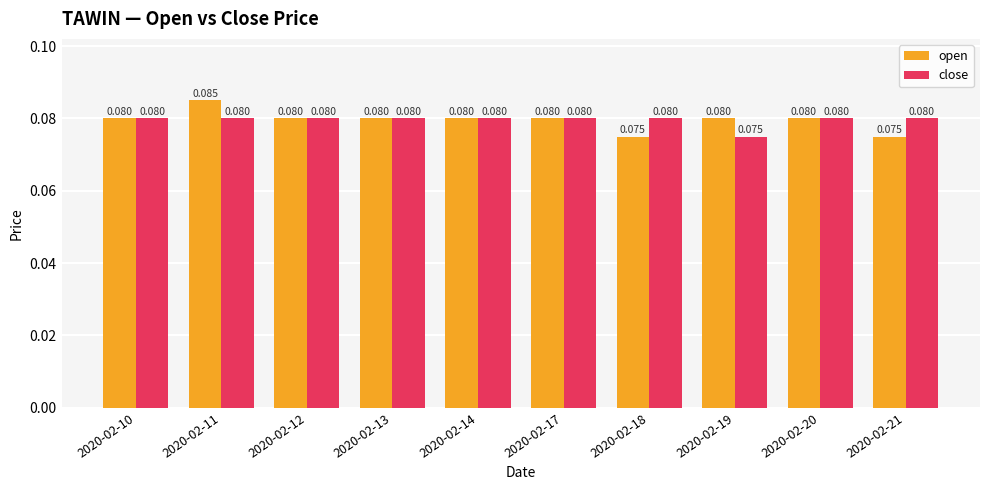

List the series in order of their peak value, lowest first.

close, open